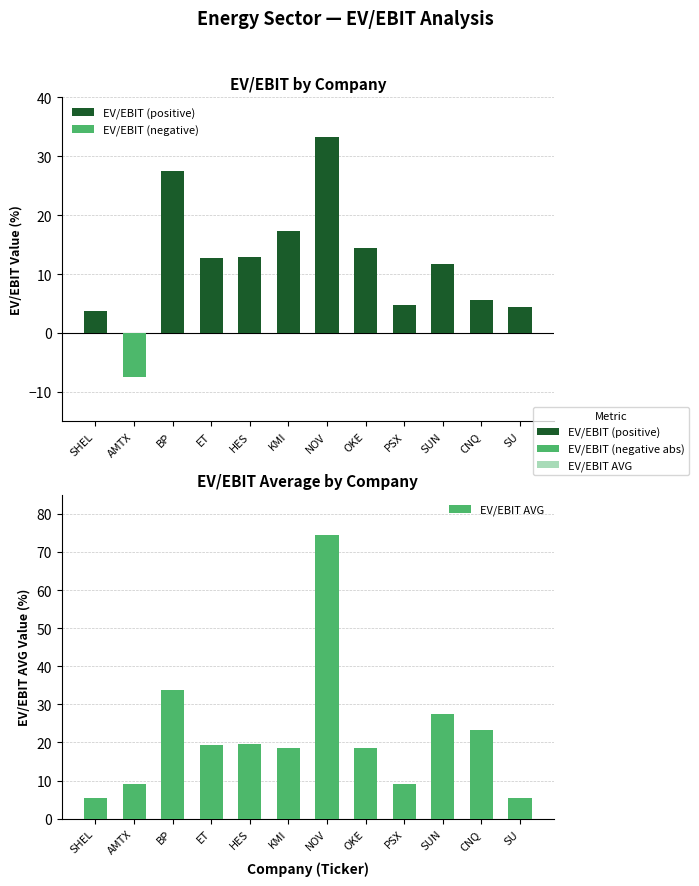

What are all the series names shown in the legend?

EV/EBIT (positive), EV/EBIT (negative), EV/EBIT AVG